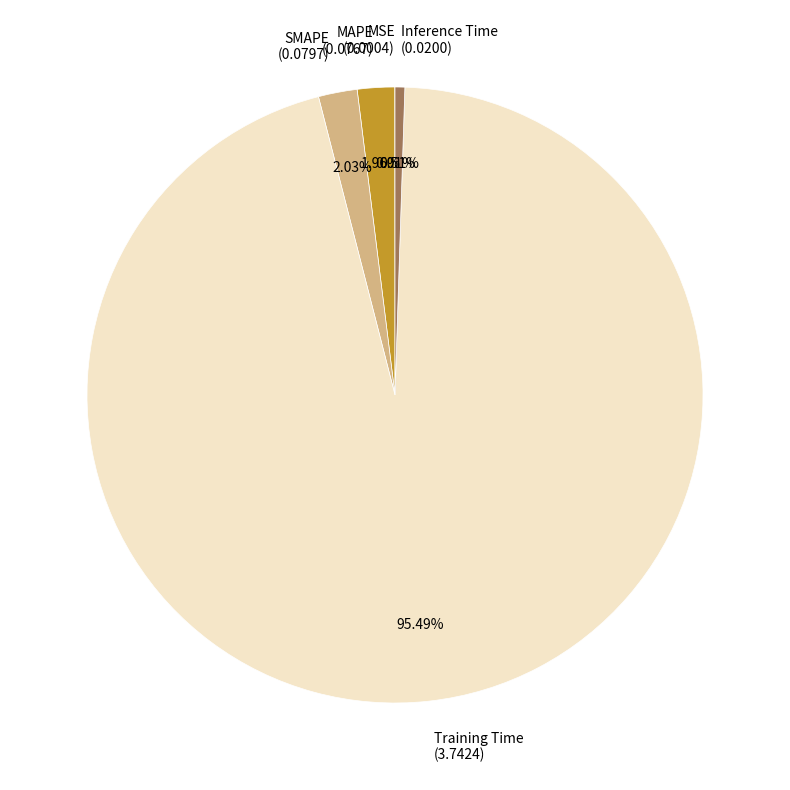

Is Training Time the majority of the pie?

Yes